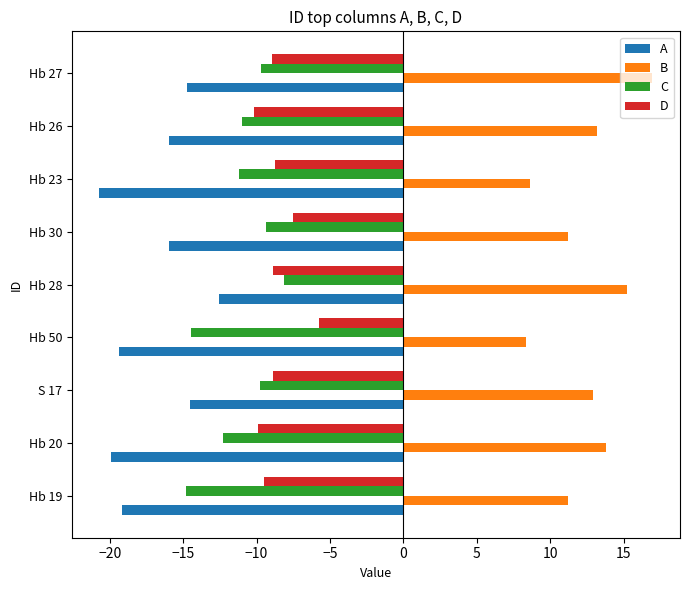

How many values in the A series exceed -15?

3